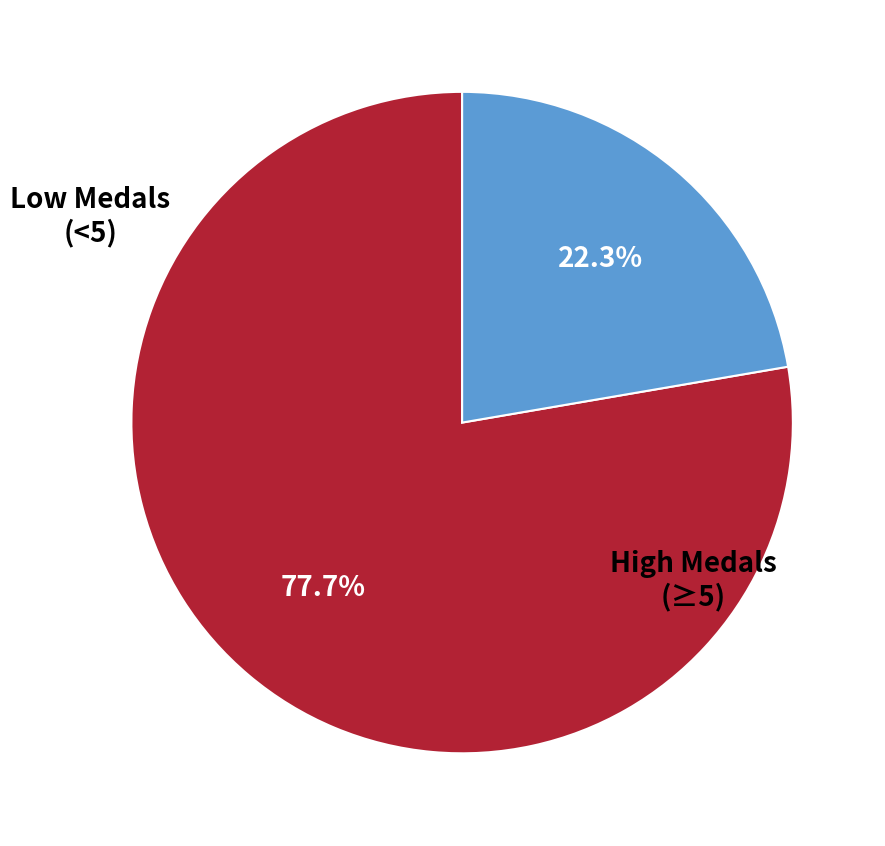

Is there a majority slice in this chart?

Yes